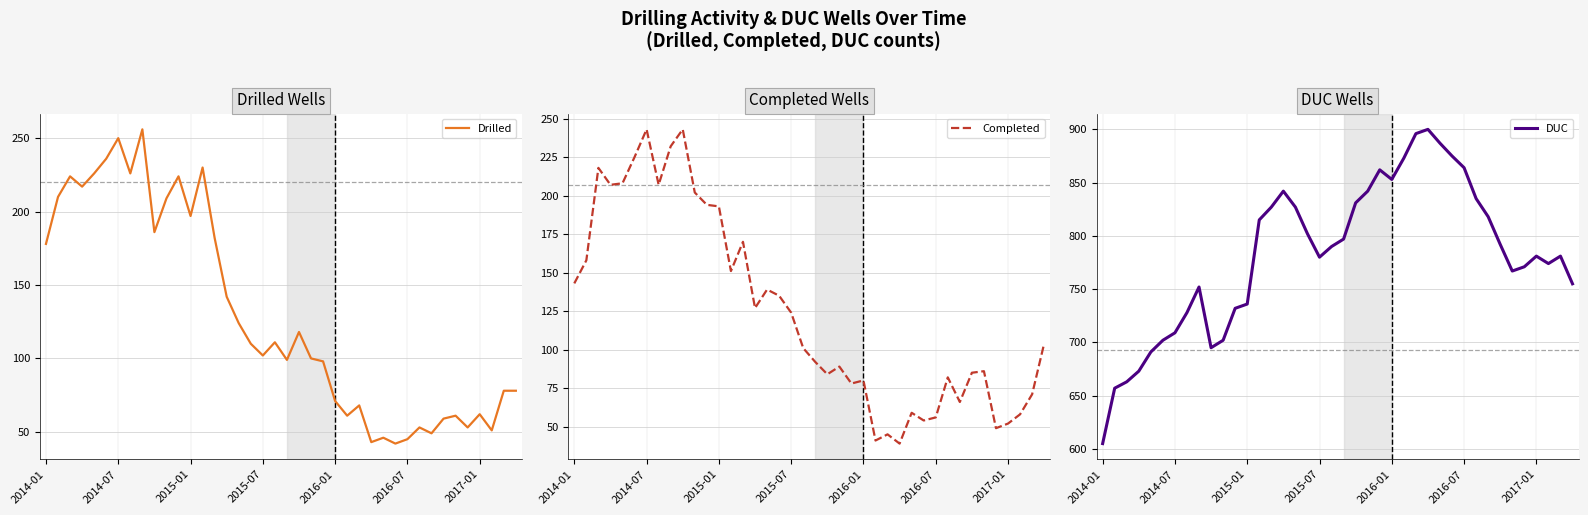

What is the difference between the maximum and minimum values in the Drilled series?

214